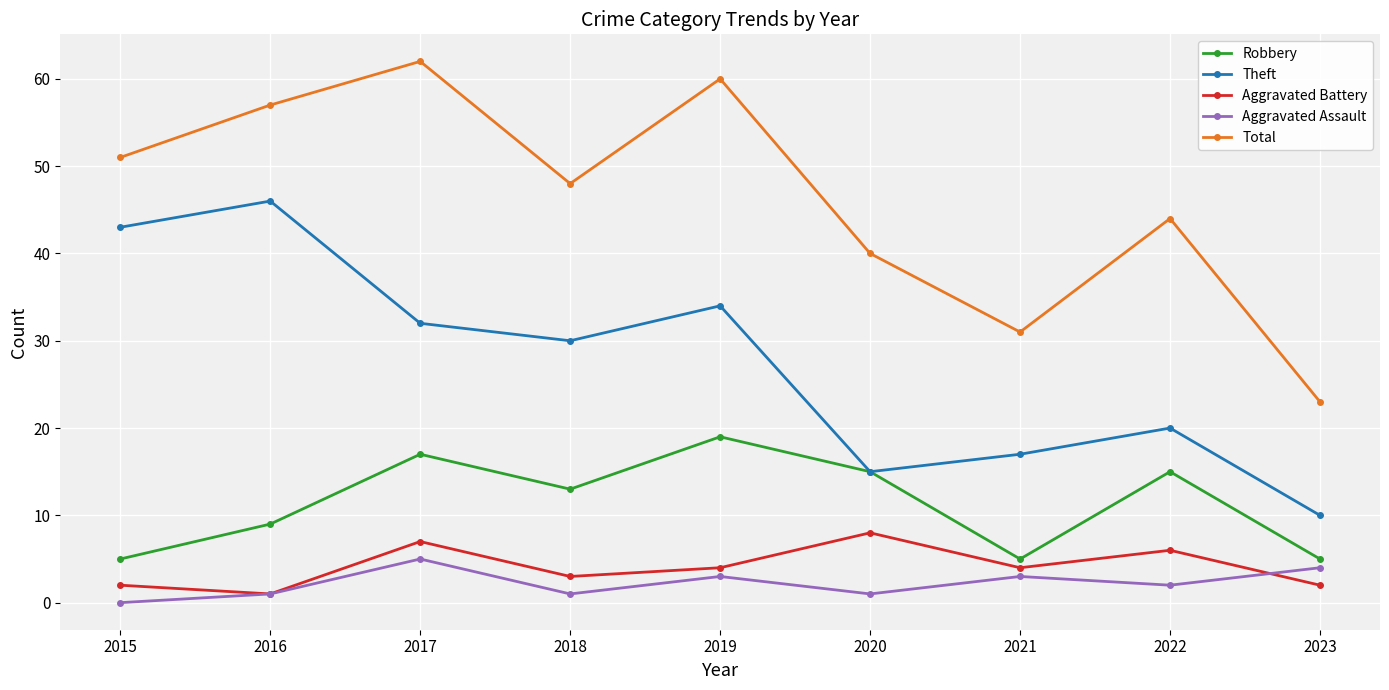

What is the difference between the maximum and minimum values in the Aggravated Battery series?

7